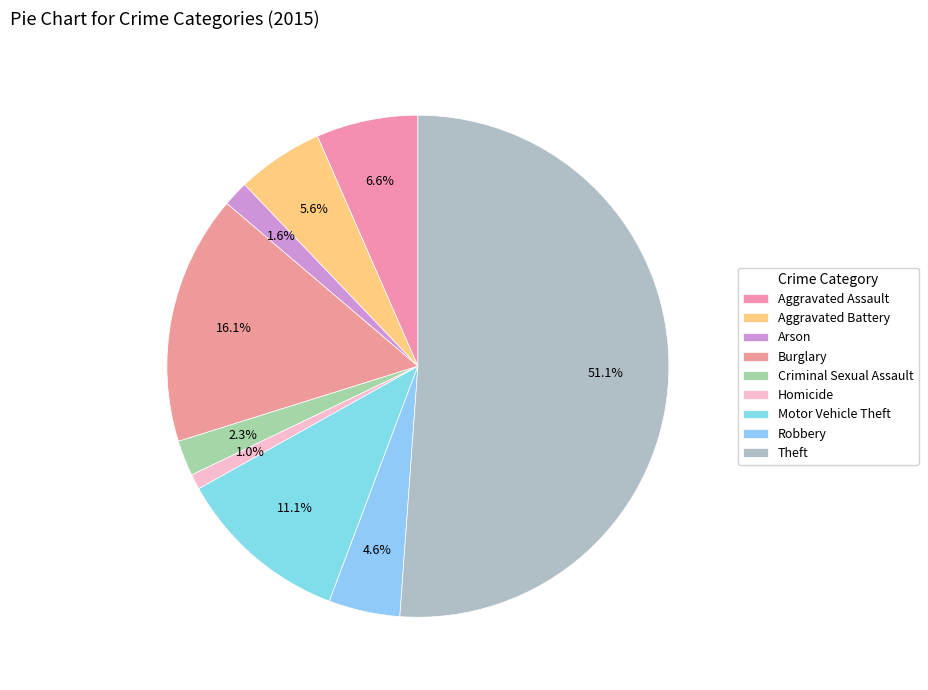

To the nearest percent, what percentage of the pie is Aggravated Battery?

6%